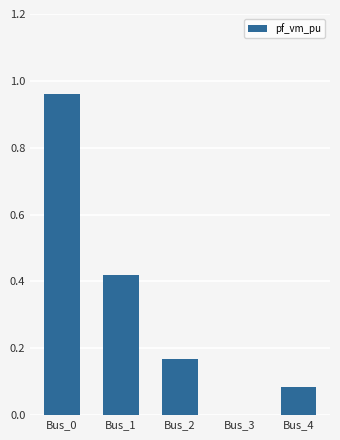

What is the change in value from Bus_1 to Bus_2?

-0.3